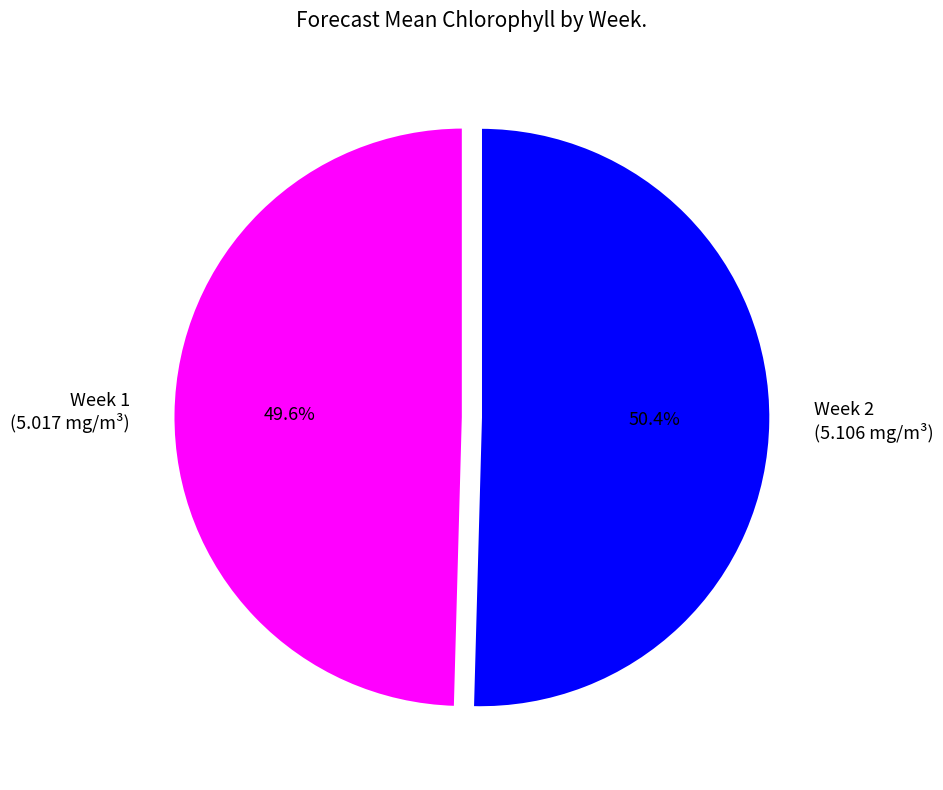

Rank the categories by value from highest to lowest.

Week 2, Week 1